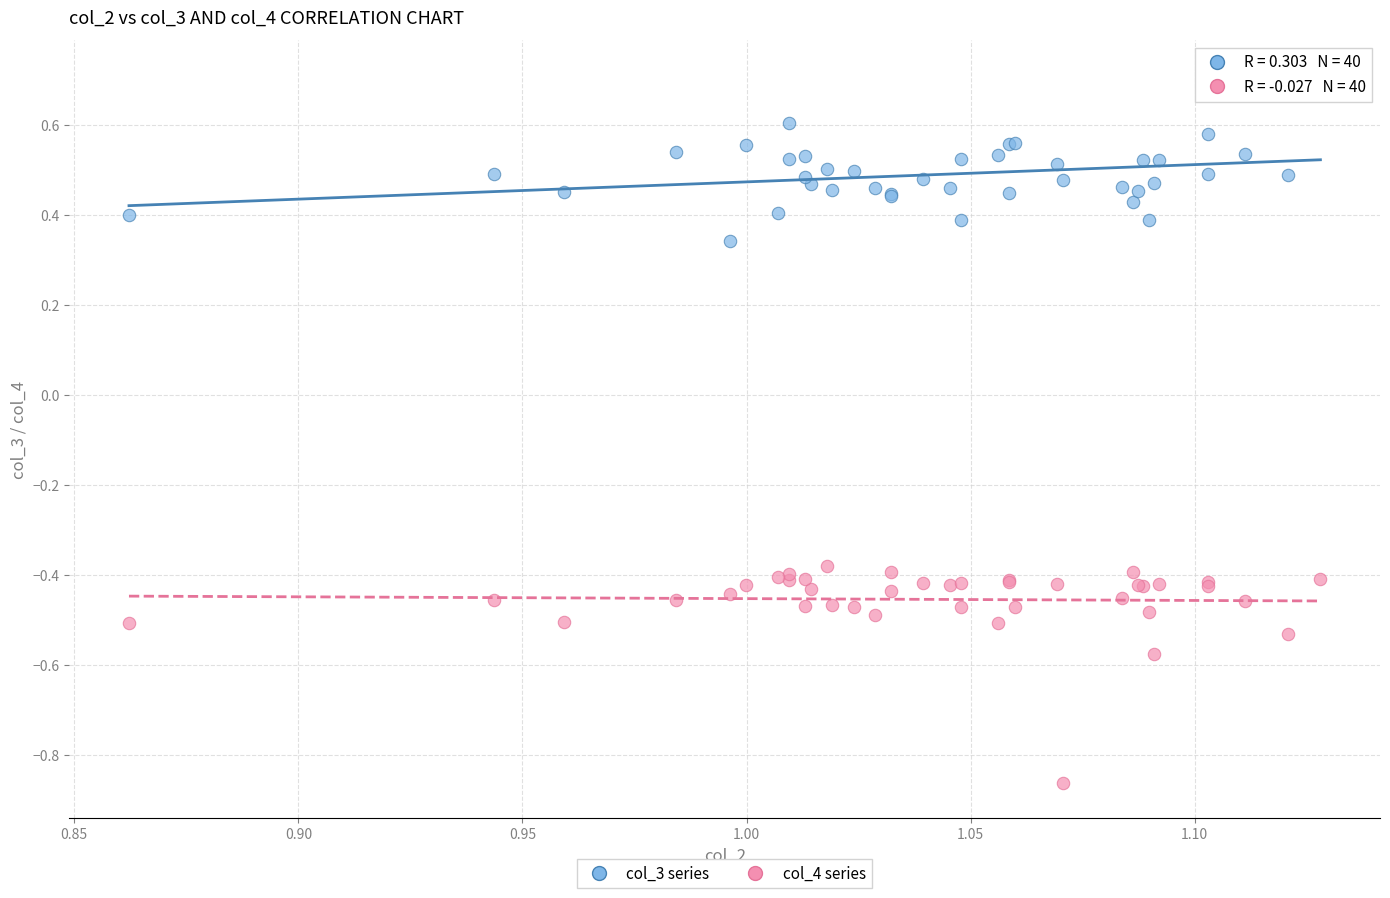

Which series reaches the minimum Y coordinate?

col_4 series